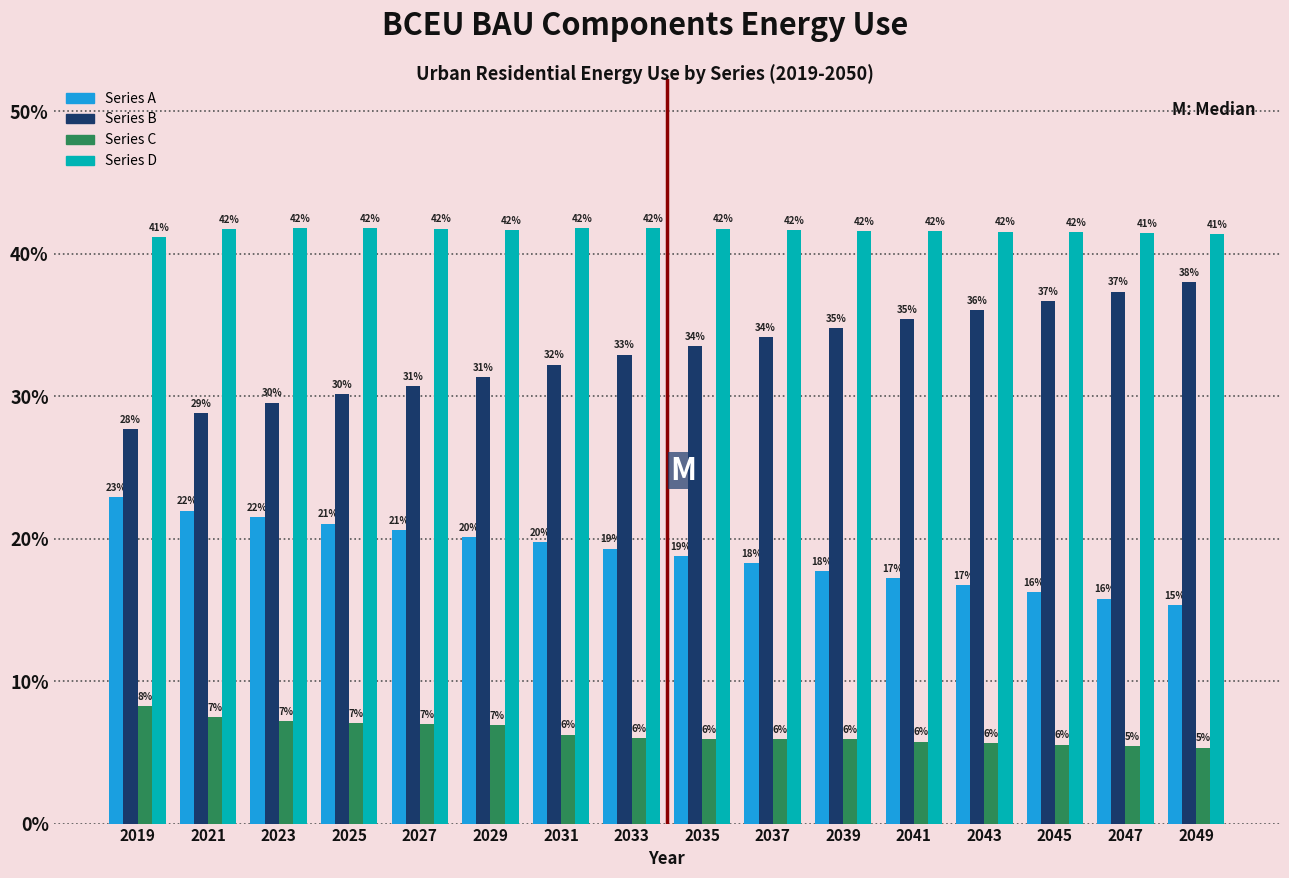

What is the average value of the Series A series?

19.0